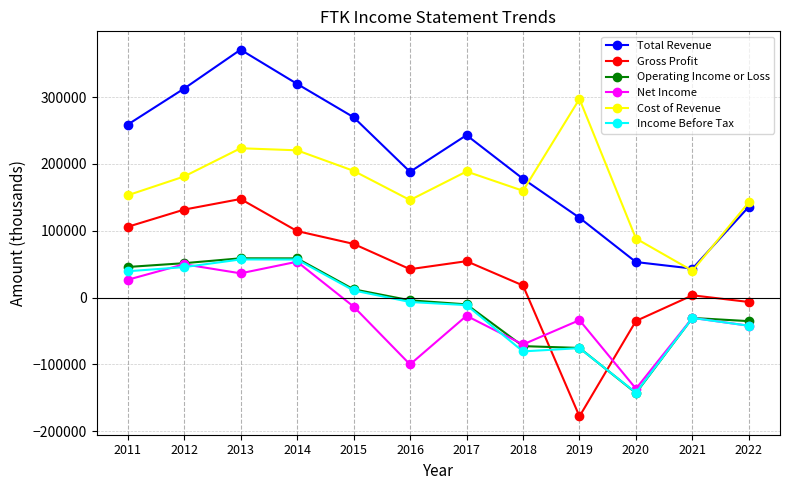

What is the sum of all Gross Profit values?

463000